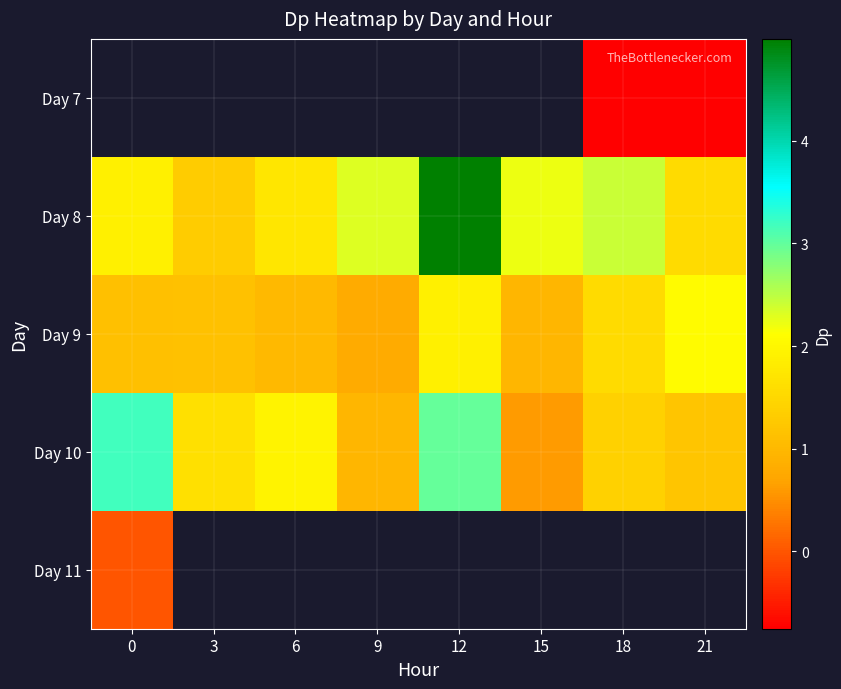

Which series has the widest spread of values?

row_1